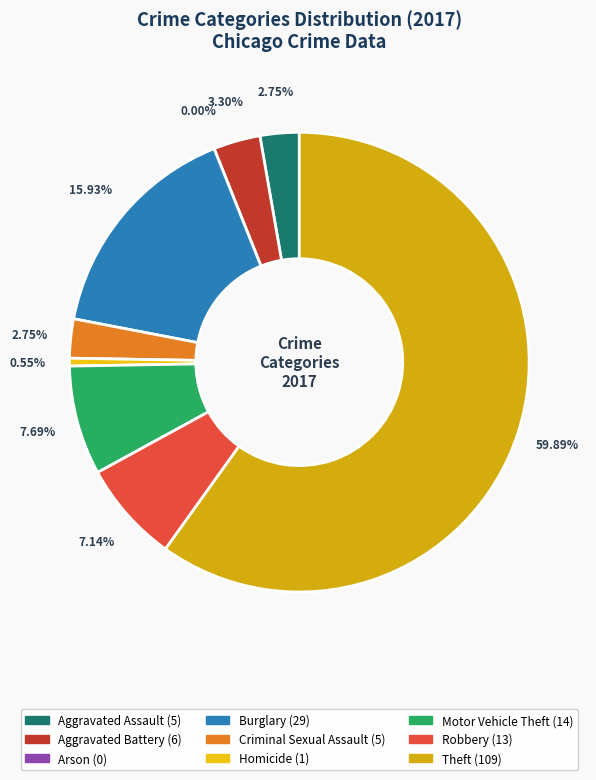

What is the change in value from Homicide to Motor Vehicle Theft?

+13